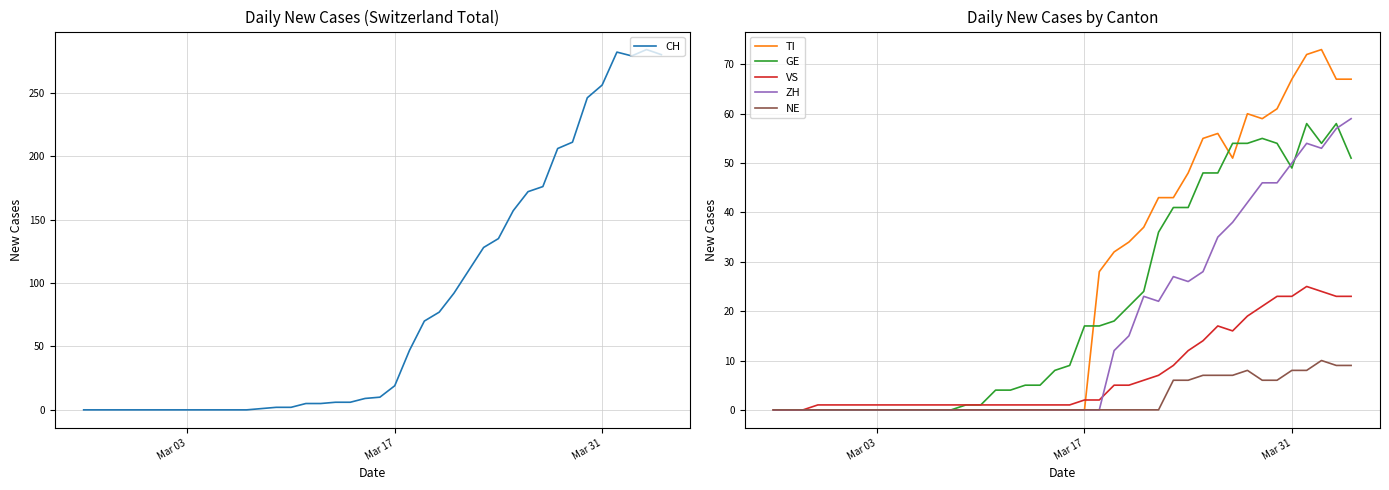

What is the highest value of the TI series?

73